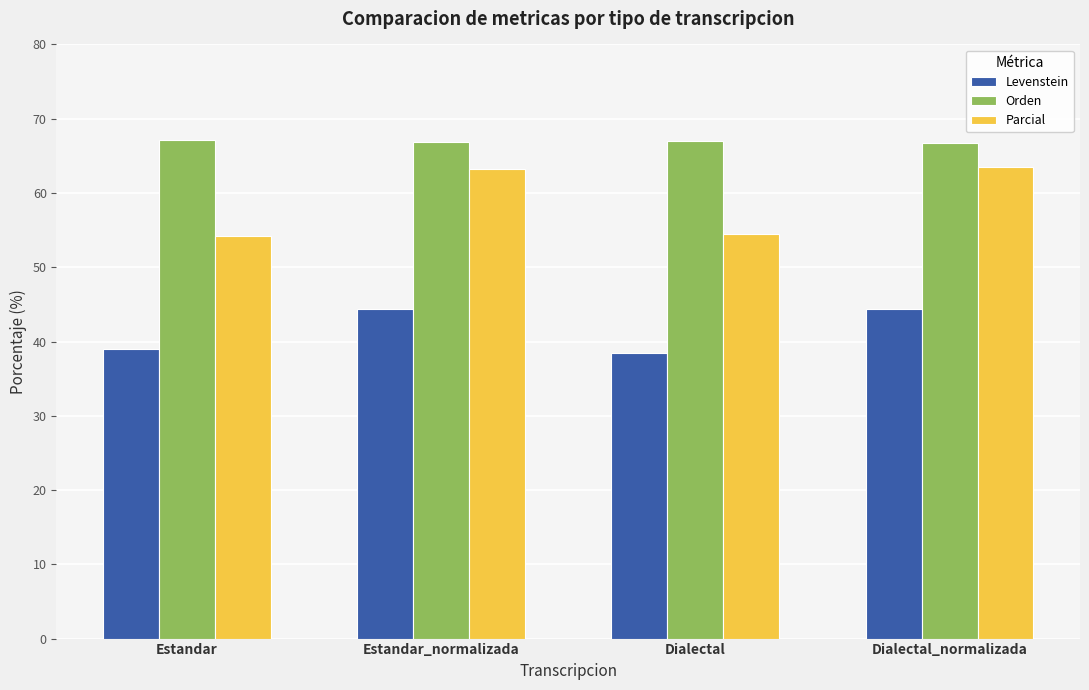

Is it true that Levenstein equals 38.4 at Dialectal?

True